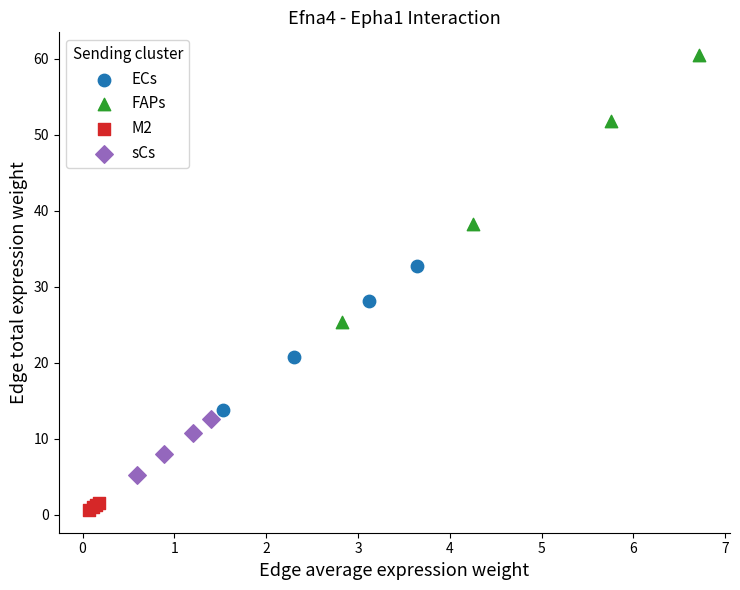

Which series contains the highest Y value?

FAPs